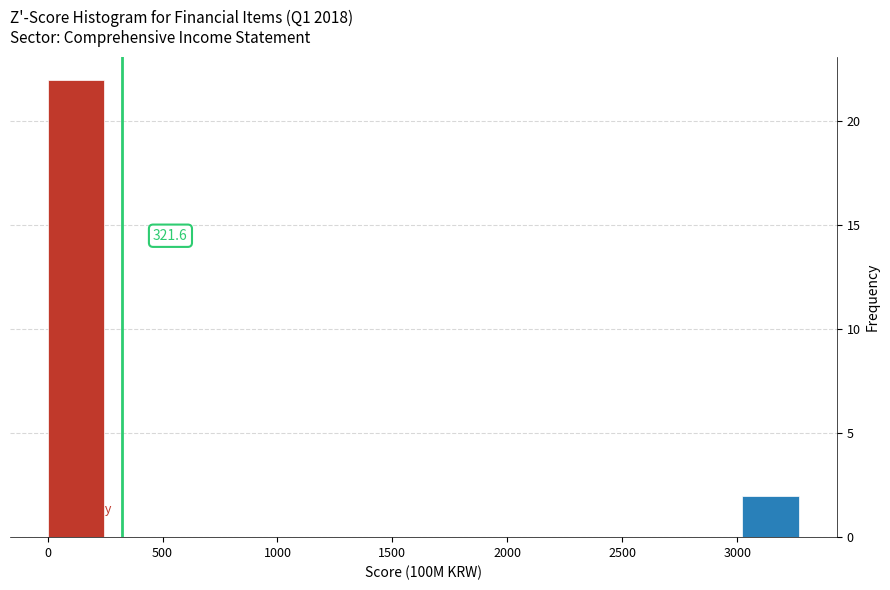

Over which range of the x-axis is the bar tallest?

0 to 250